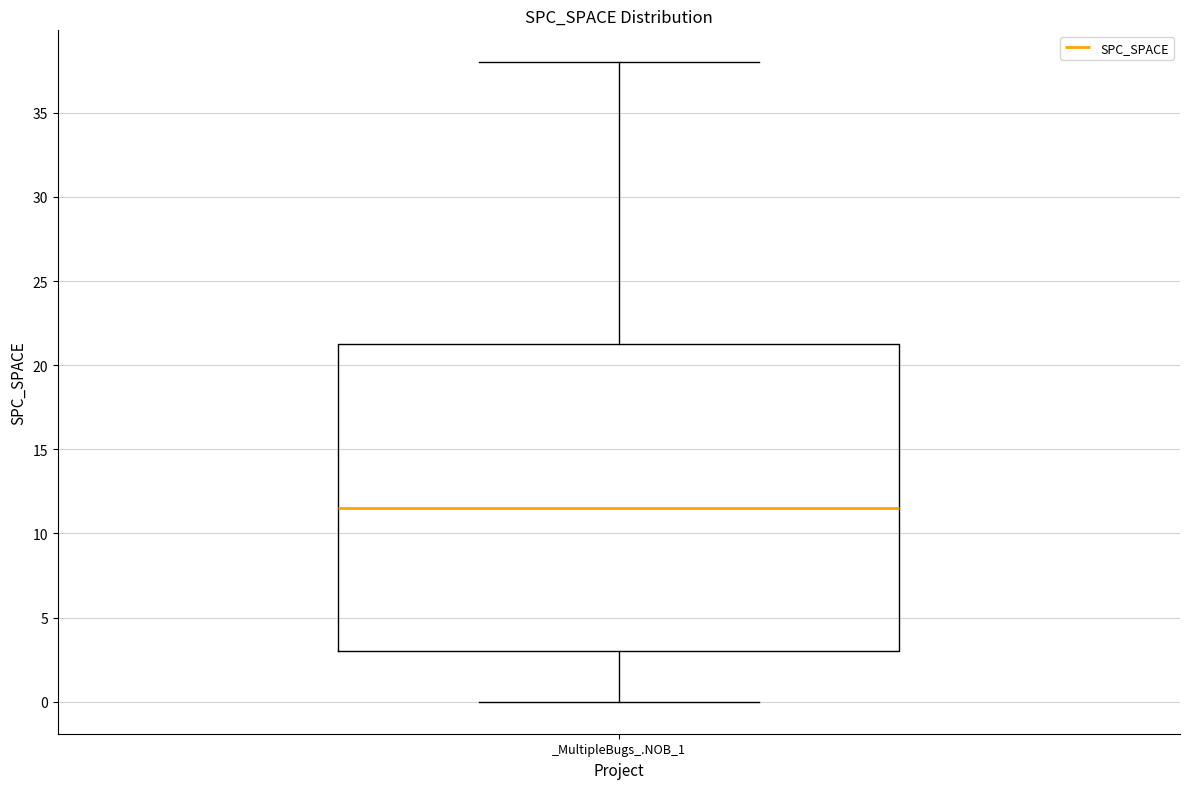

Read this box plot against the y-axis: the position of the median line, the range covered by the box, and the ends of both whiskers. The values are not printed on the chart, so give them approximately, as read against the axis.

median 11.5, box 3.0 to 21.5, whiskers 0.0 to 38.0